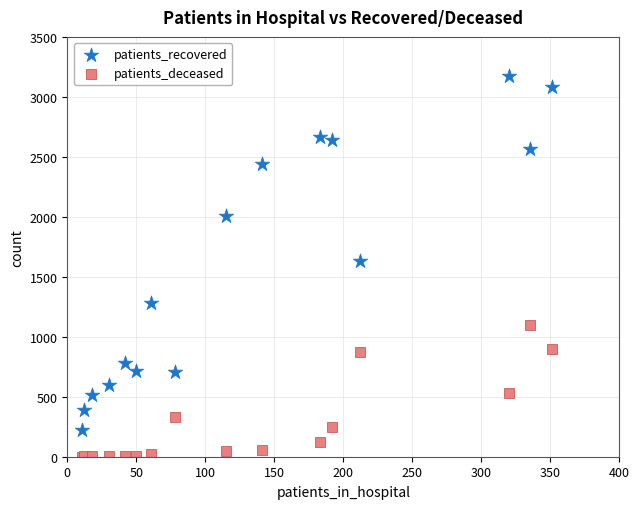

What are all the series names shown in the legend?

patients_recovered, patients_deceased